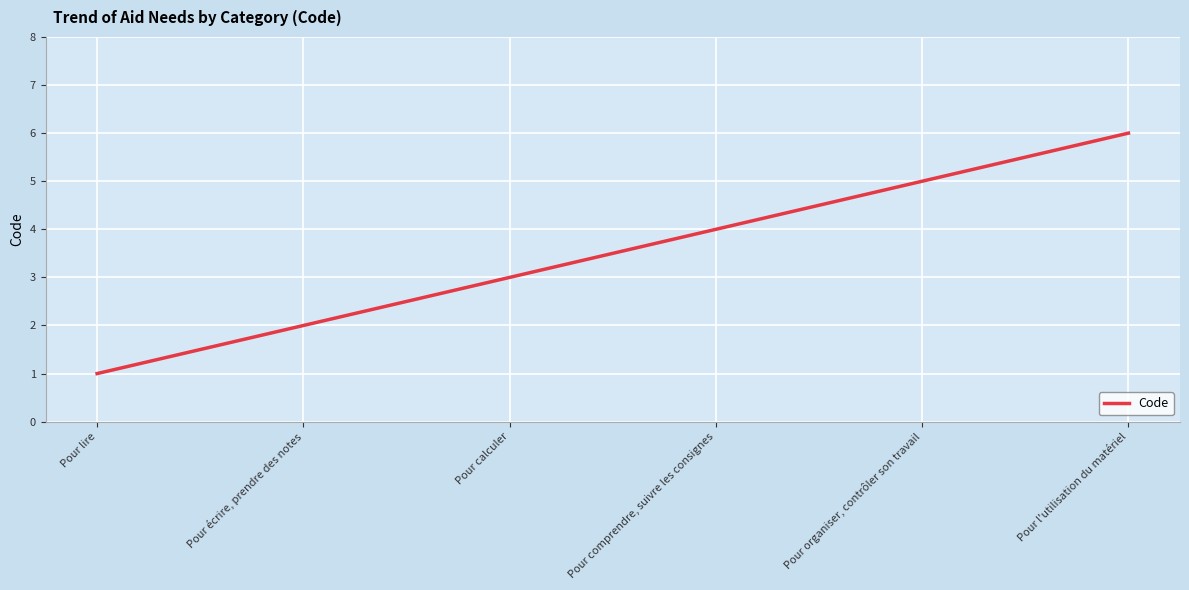

What is the smallest value displayed?

1.0